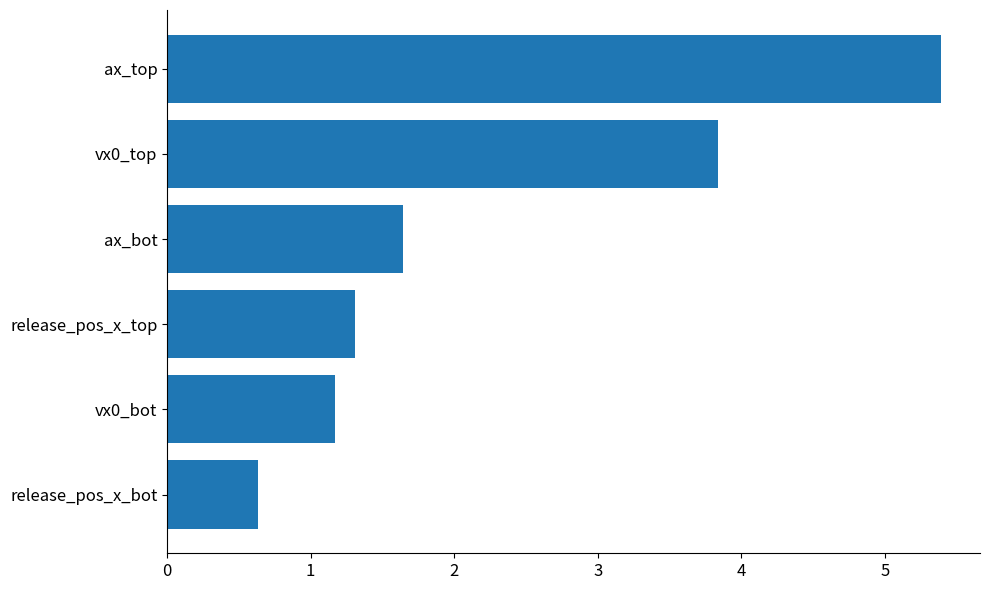

The value at ax_top is 7.3. True or false?

False